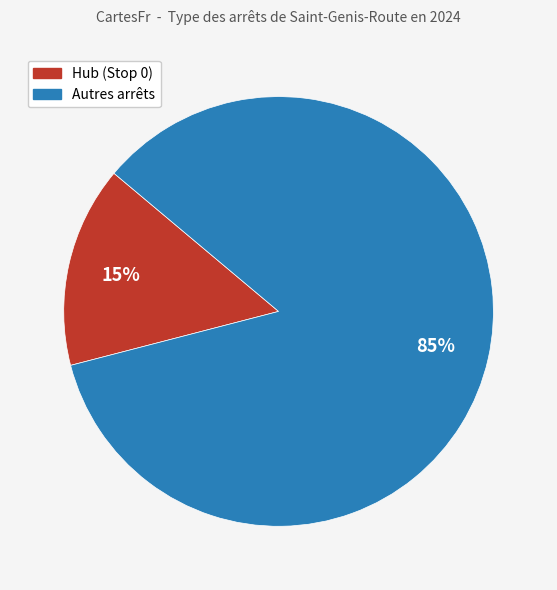

To the nearest percent, what is the difference between the largest and smallest slice percentages?

70%